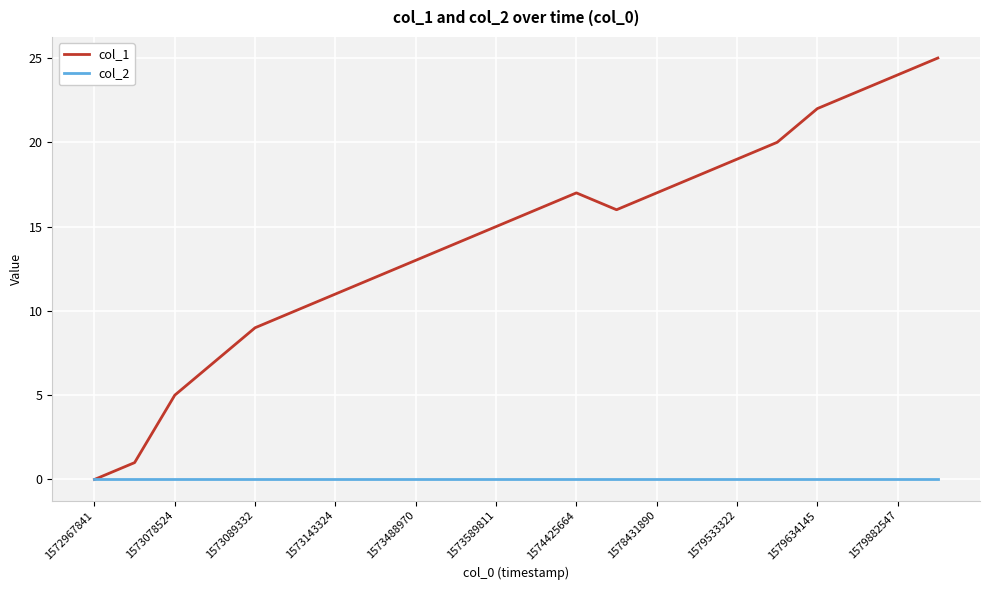

What are all the series names shown in the legend?

col_1, col_2